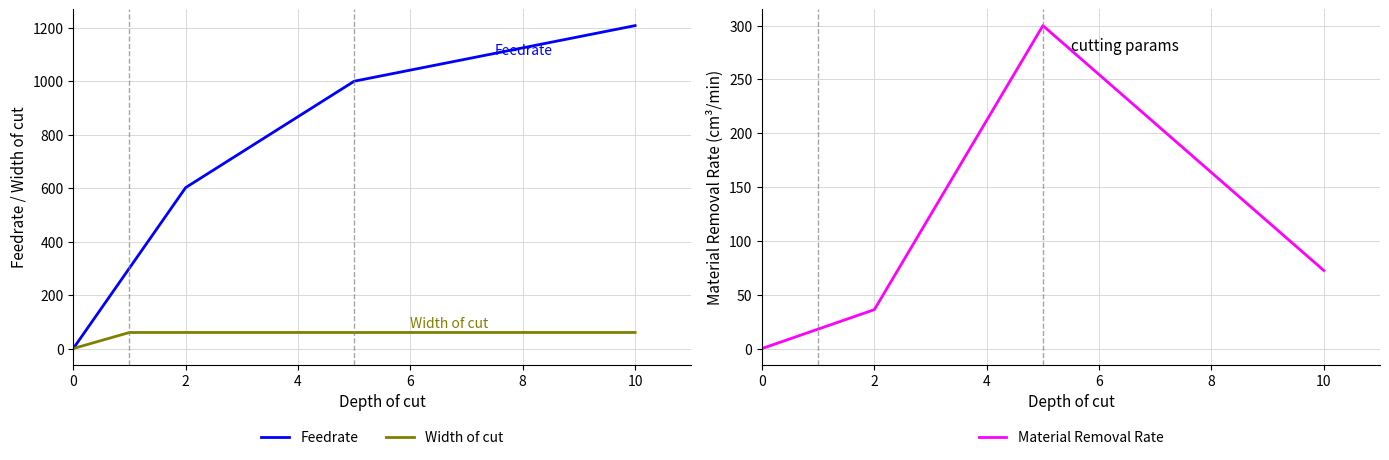

True or false: Feedrate and Material Removal Rate cross at least once.

False